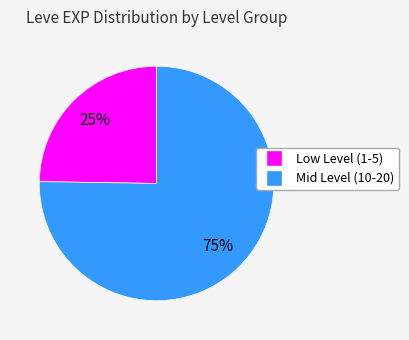

To the nearest percent, what is the difference between the largest and smallest slice percentages?

50%